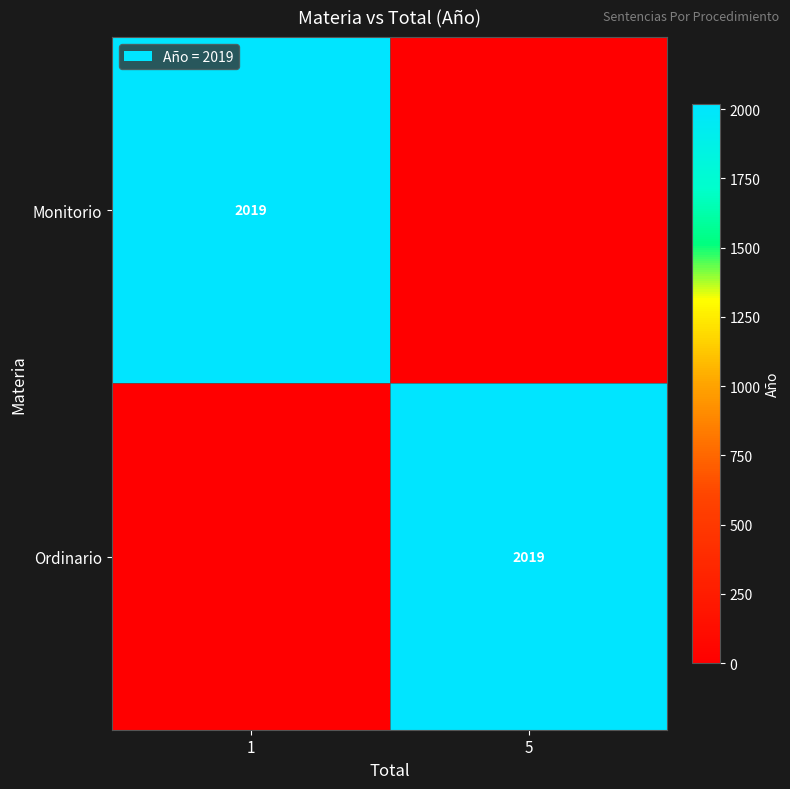

Is it true that Monitorio equals 2019 at 1?

True